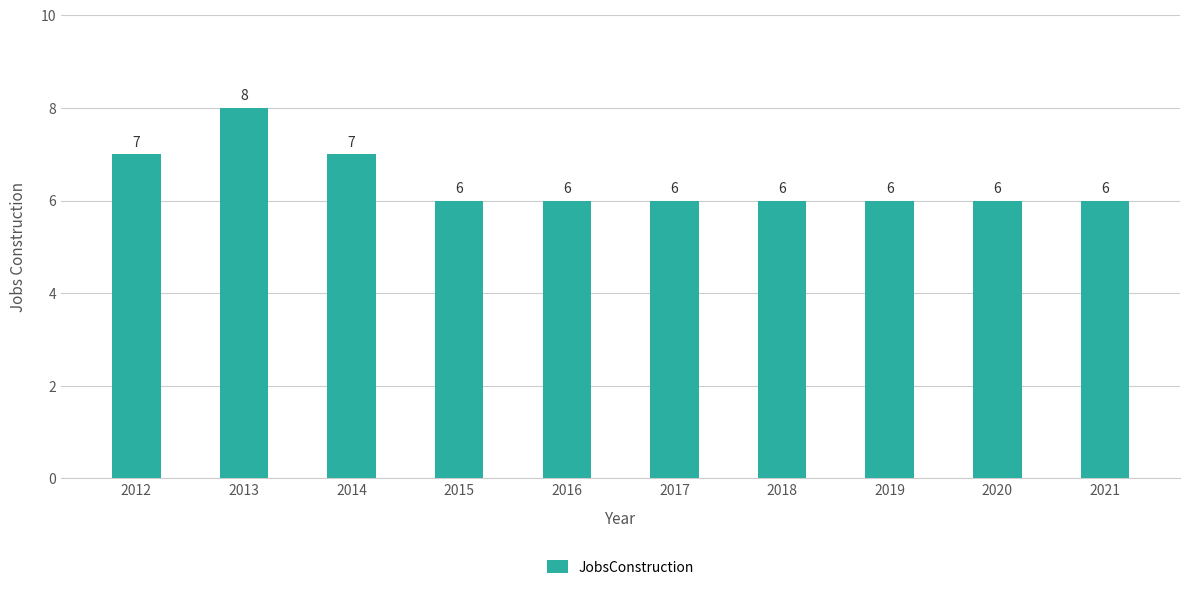

What is the sum of all values?

64